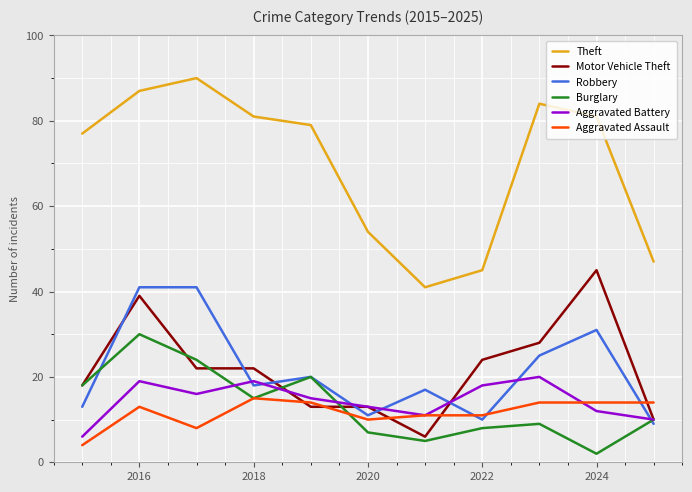

True or false: Motor Vehicle Theft has more than 1 interior local peaks.

True